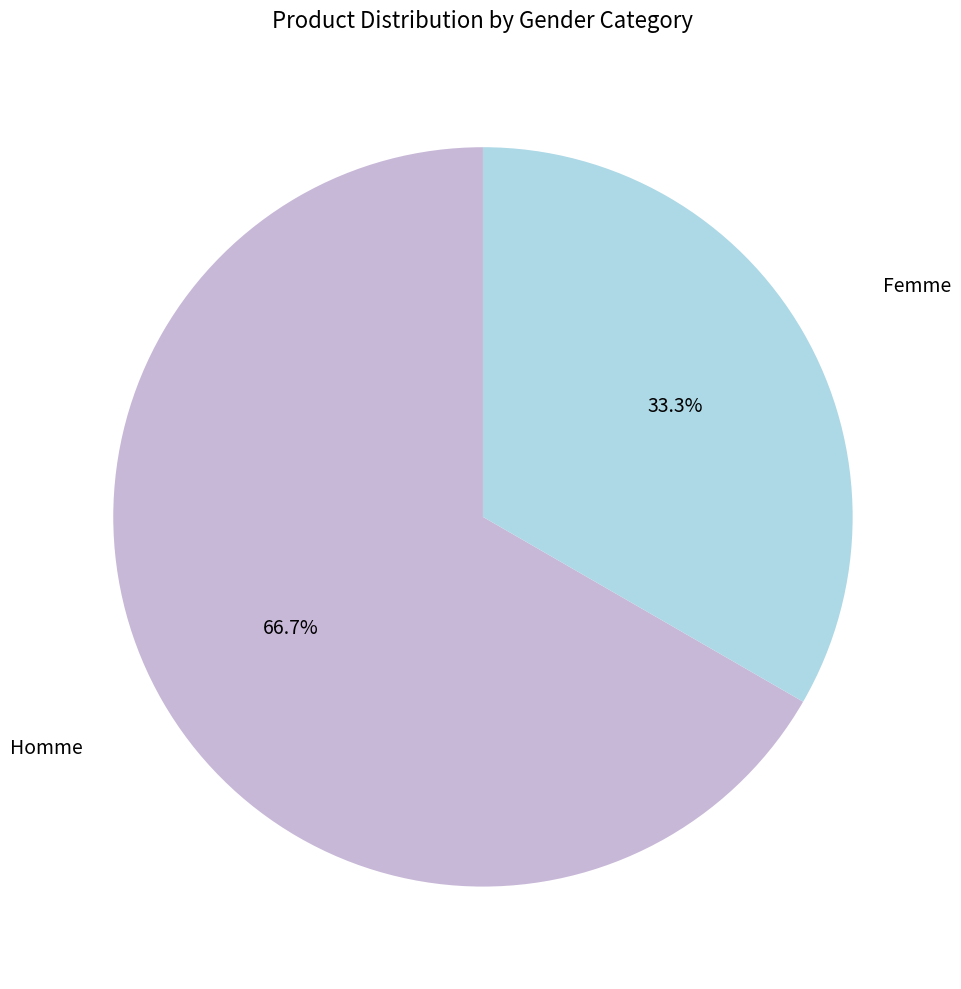

Is there a majority slice in this chart?

Yes